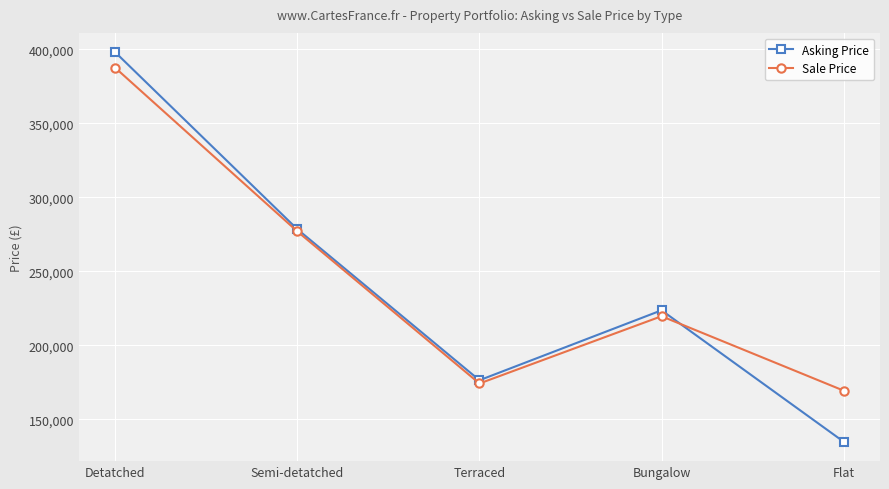

What is the label of the 4th point from the right?

Semi-detatched